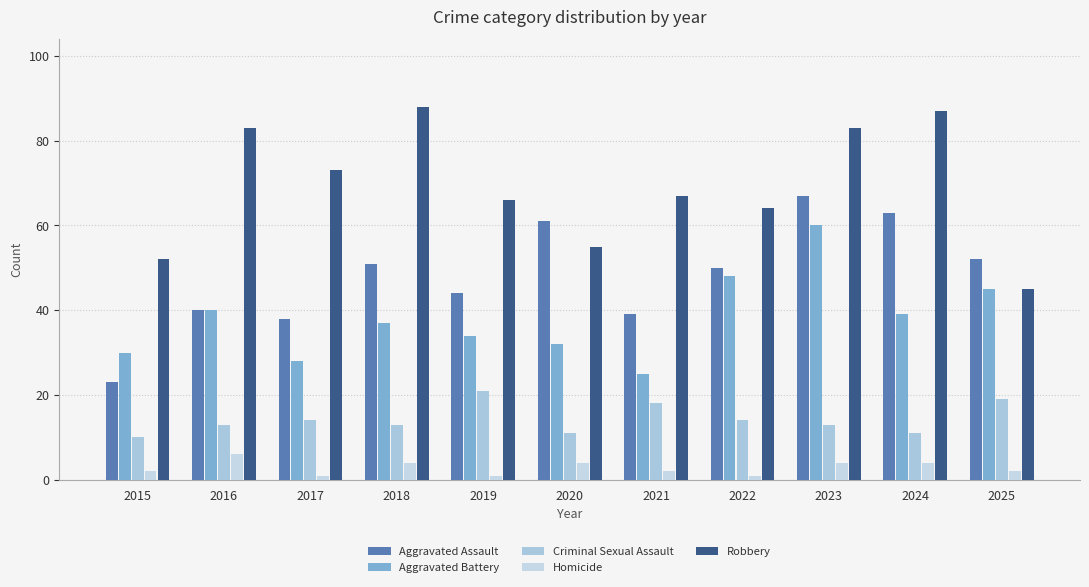

How many series are shown in this chart?

5